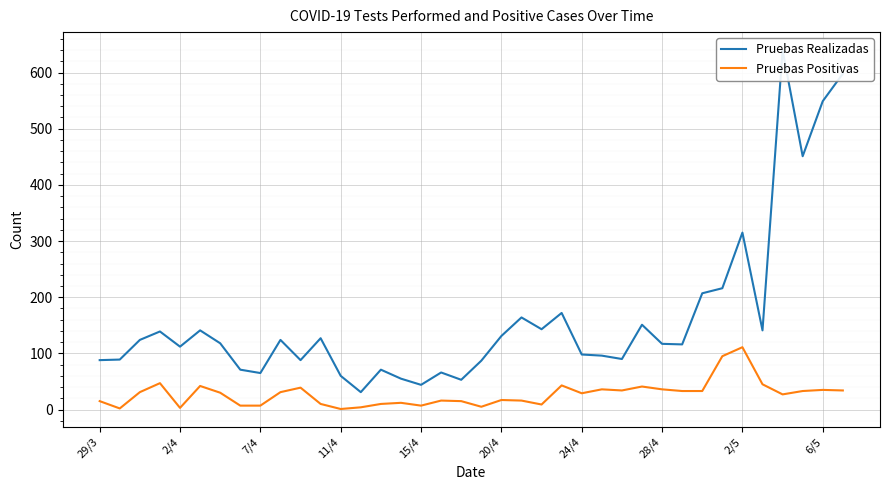

What is the sum of all Pruebas Realizadas values?

6148